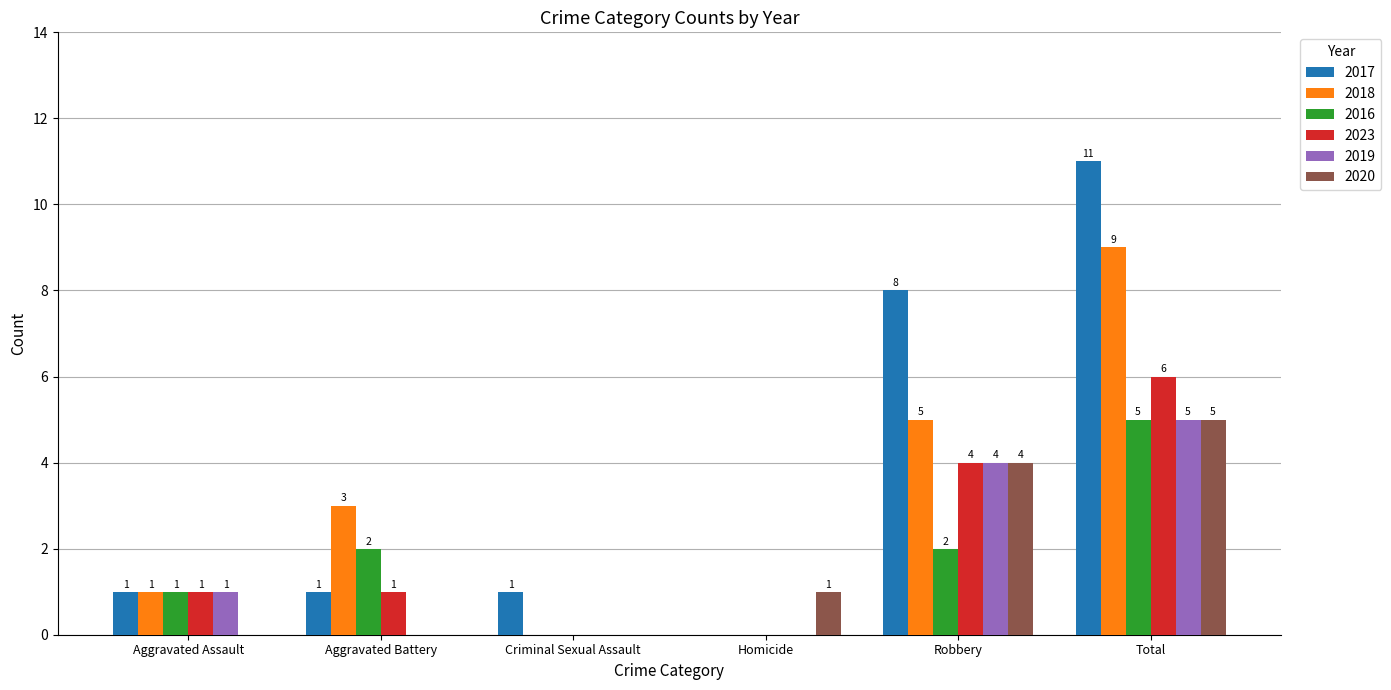

At which category is the sum across all series the highest?

Total